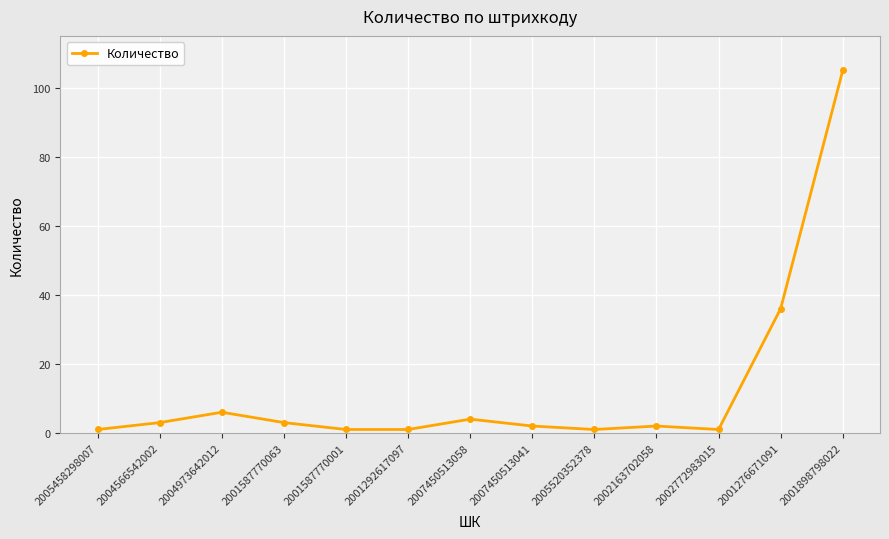

What is the maximum value shown in the chart?

105